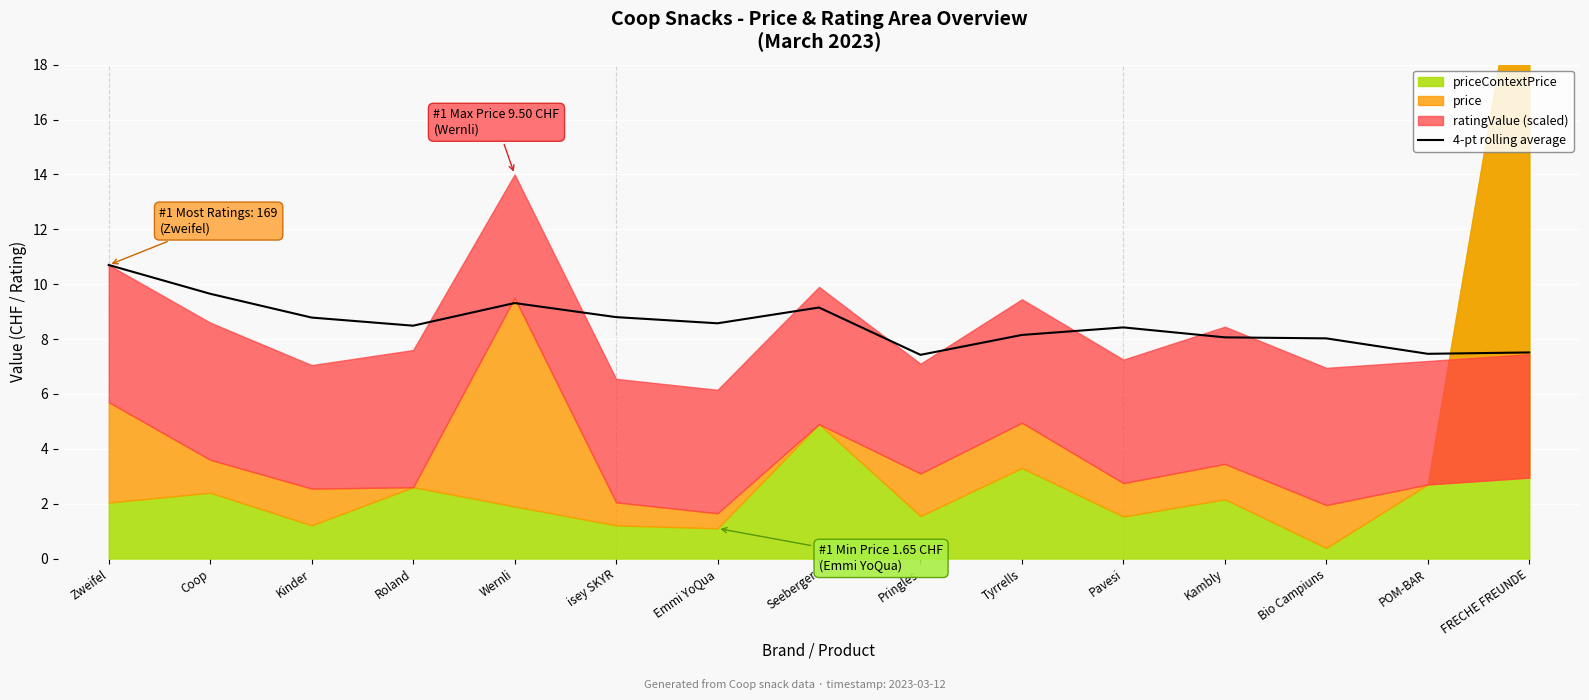

Does the chart display data point markers on the line(s)?

No